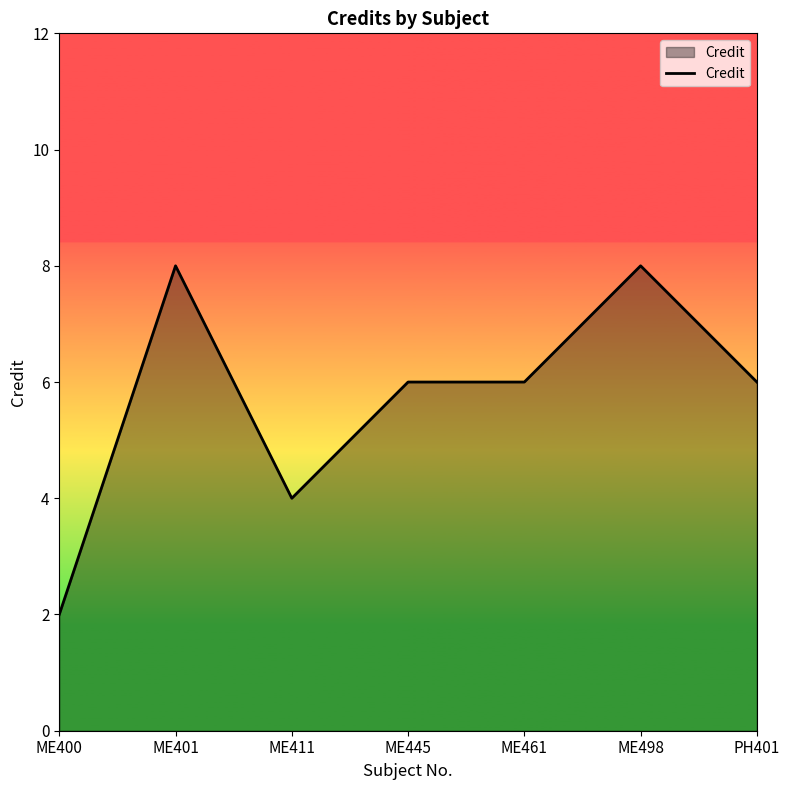

What is the difference between the values at ME498 and ME445?

2